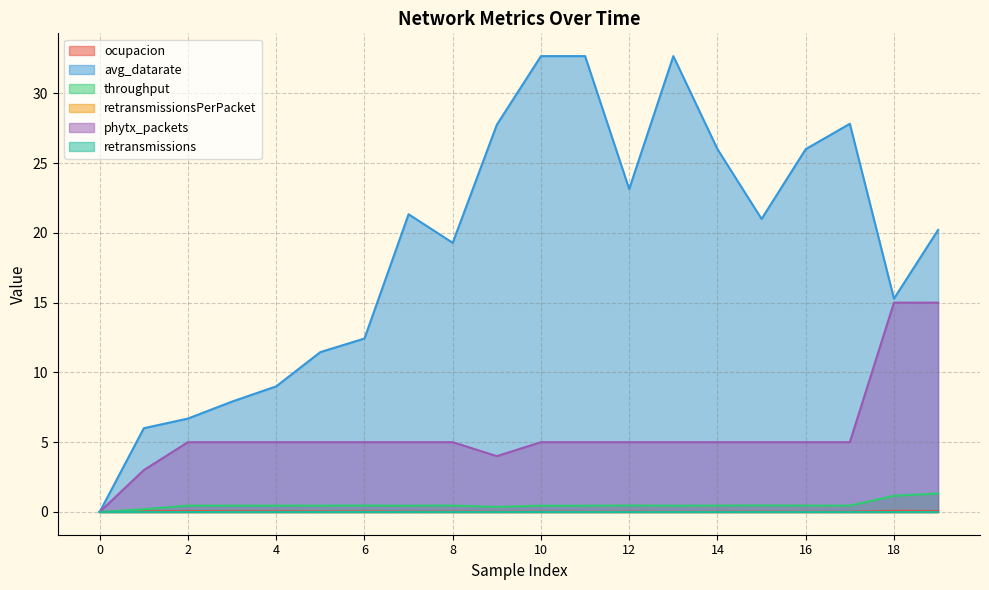

How many values in throughput are above zero?

19